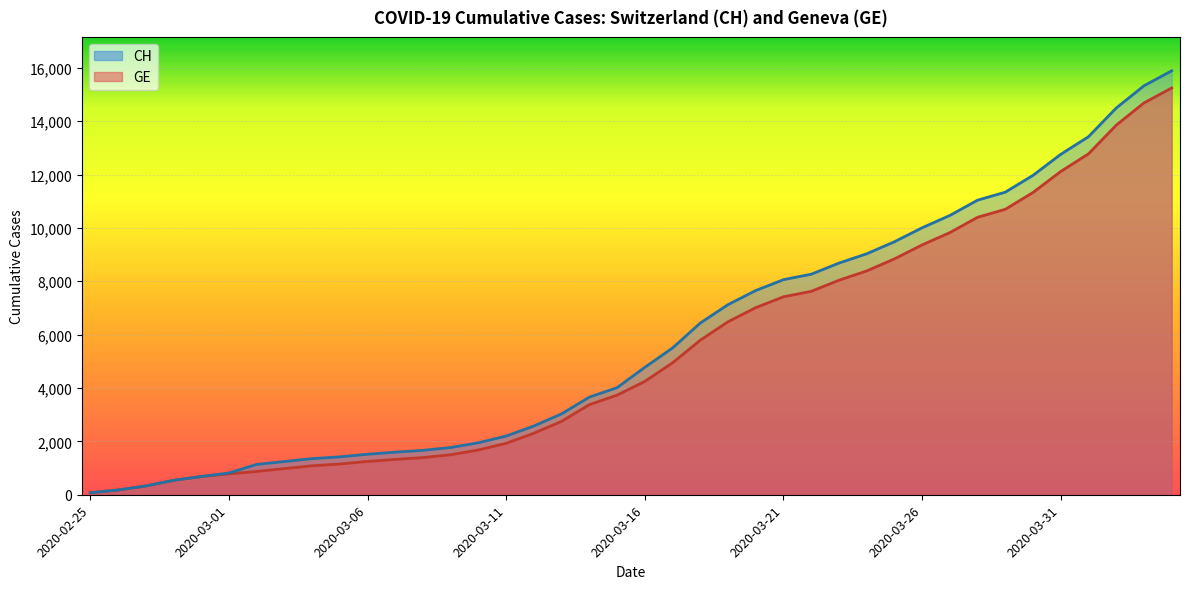

How many lines are shown in the chart?

2